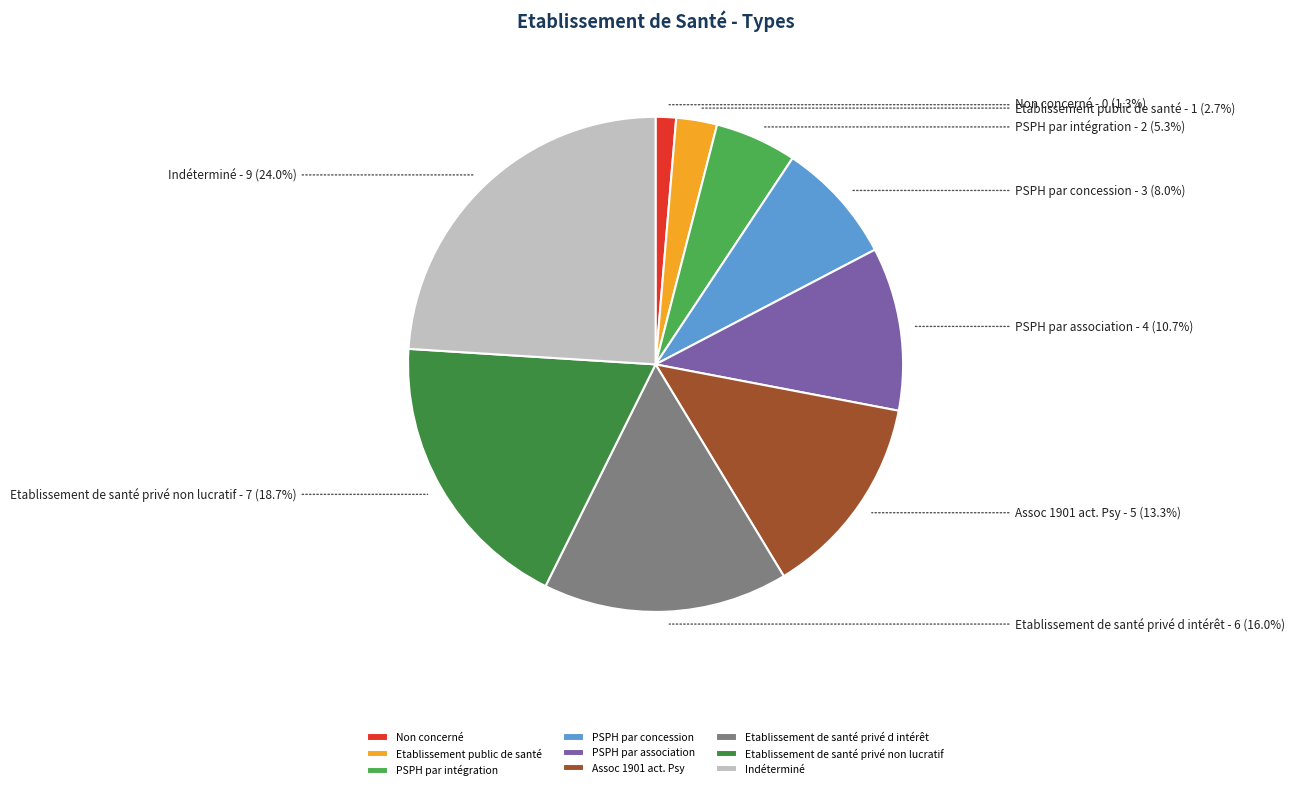

To the nearest percent, what is the combined percentage of Etablissement de santé privé d intérêt and Etablissement public de santé?

19%